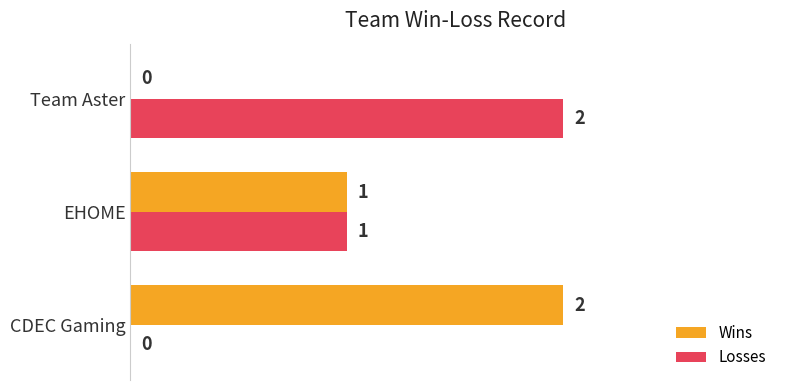

What is the sum of all Losses values?

3